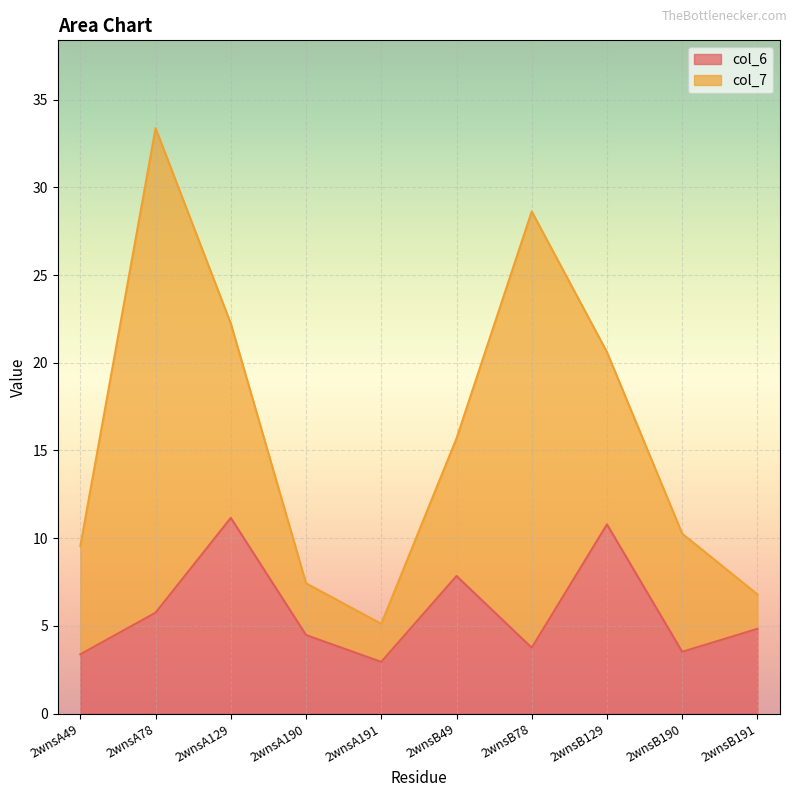

Is it true that the value at 2wnsB129 is 4.4?

False